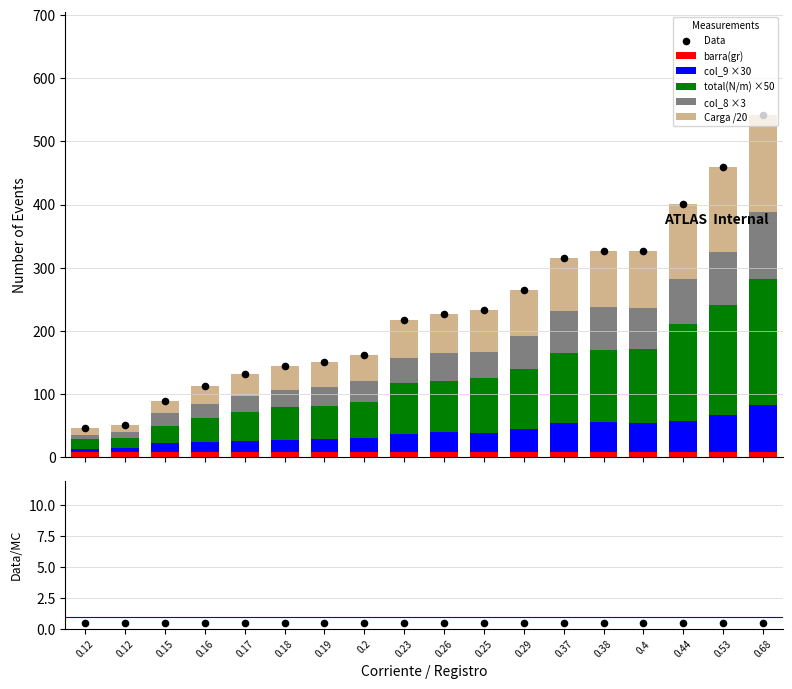

Which series has the largest total across all categories?

total(N/m)